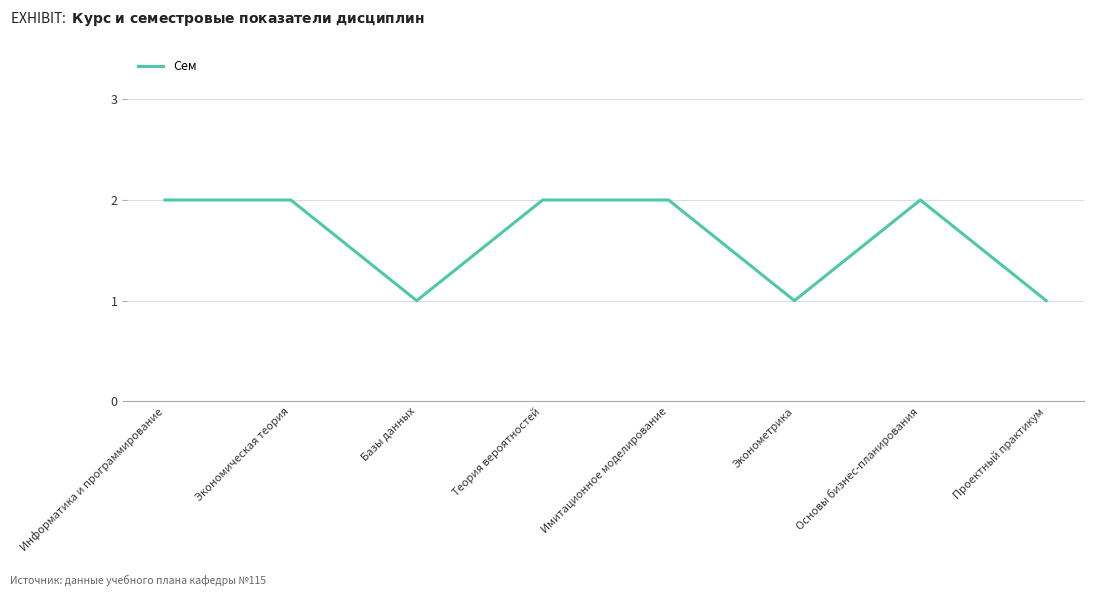

How many series are shown in this chart?

1